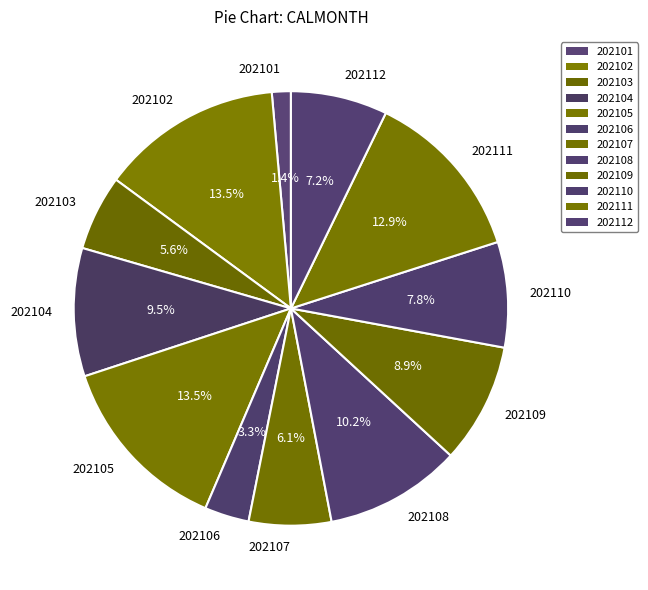

How many slices are in this pie chart?

12